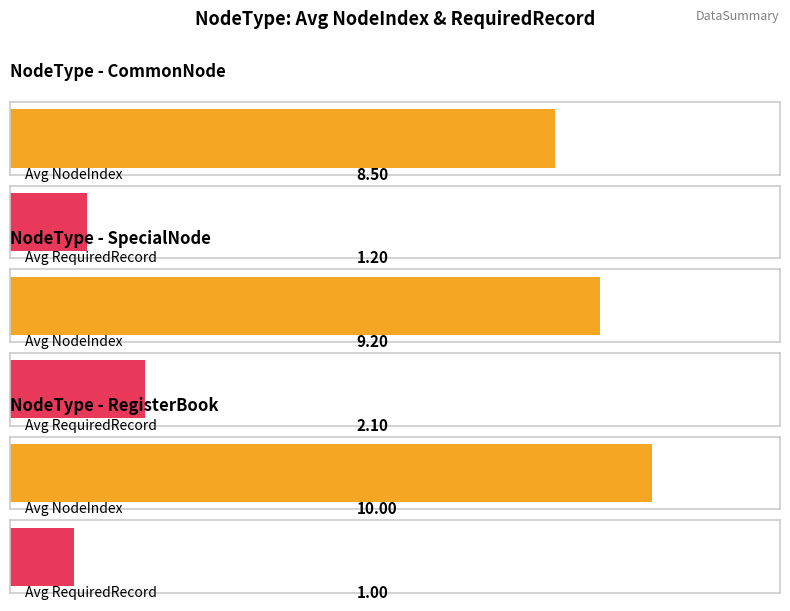

At how many categories does at least one series exceed 2?

3